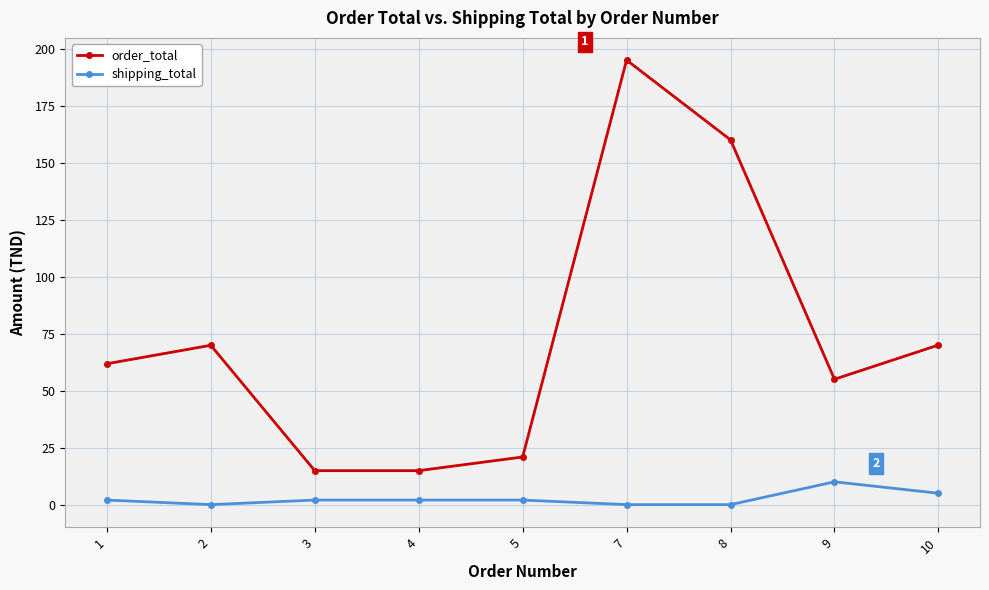

What is the sum of all shipping_total values?

23.0